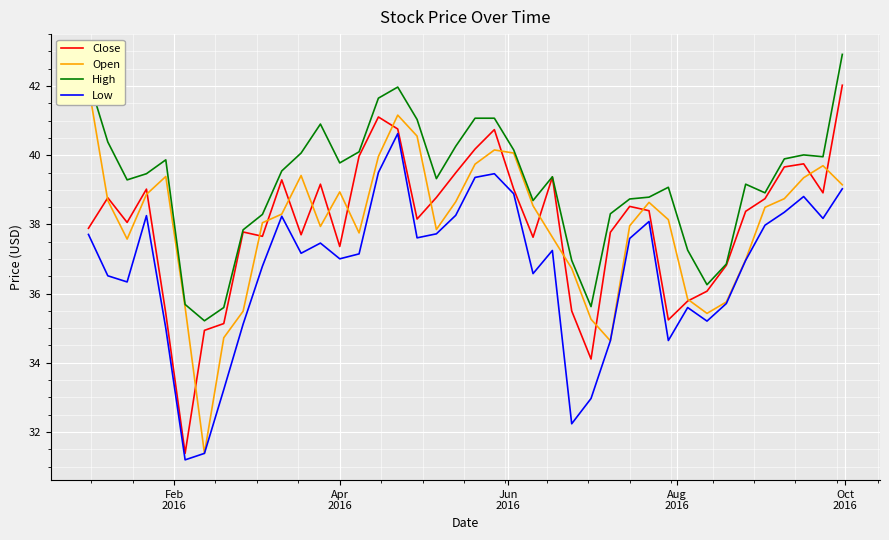

What is the lowest value of the Low series?

31.2